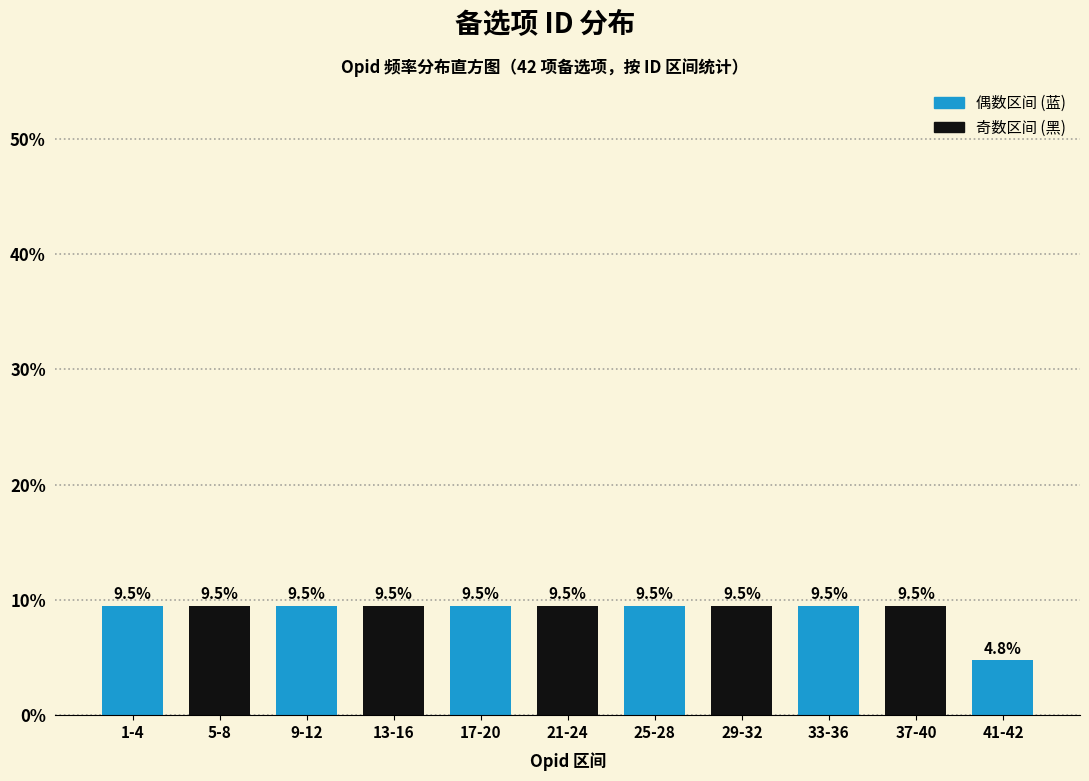

Reading left to right, what are all the values shown in this chart?

9.5	9.5	9.5	9.5	9.5	9.5	9.5	9.5	9.5	9.5	4.8